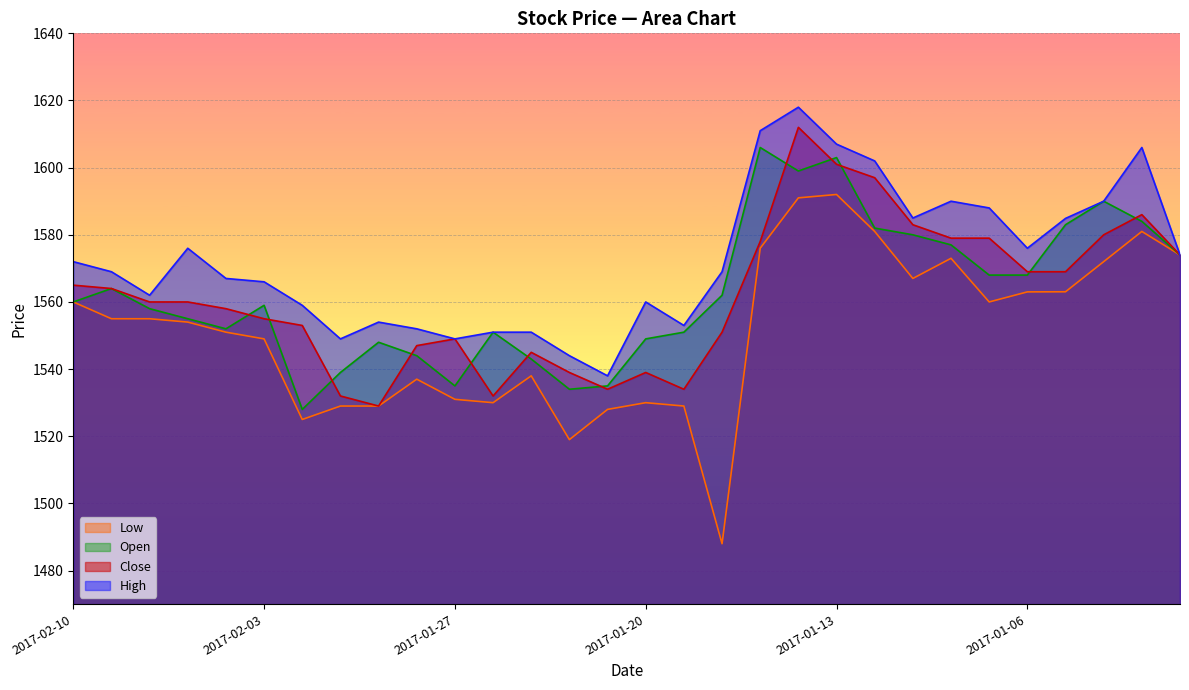

How many series are shown in this chart?

4